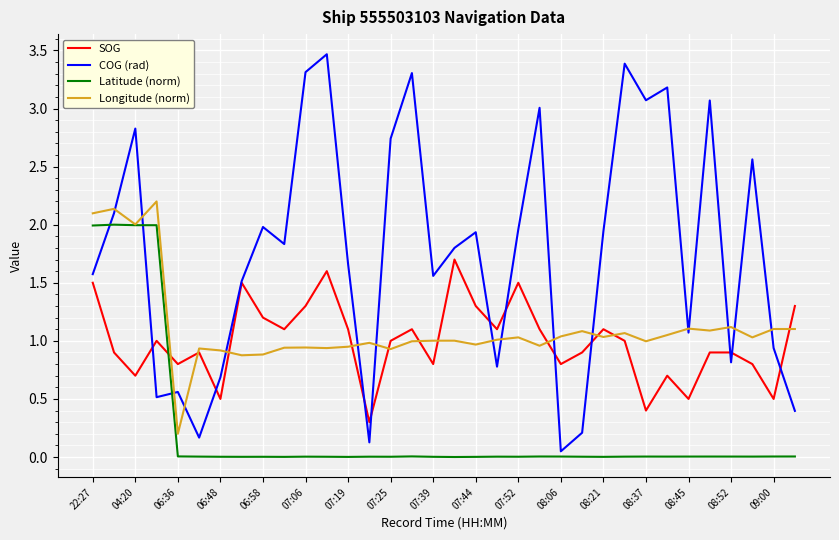

True or false: SOG and Latitude (norm) cross at least once.

True